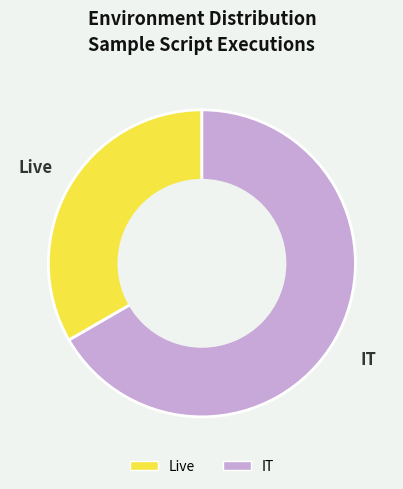

Which has a higher value, Live or IT?

IT